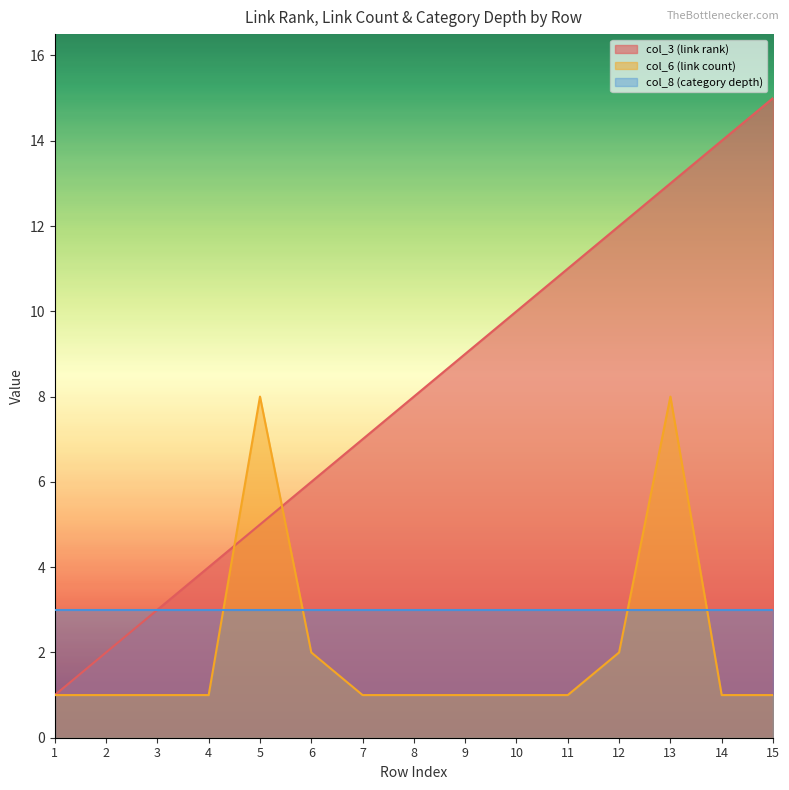

What is the difference between the highest and lowest values at 14?

13